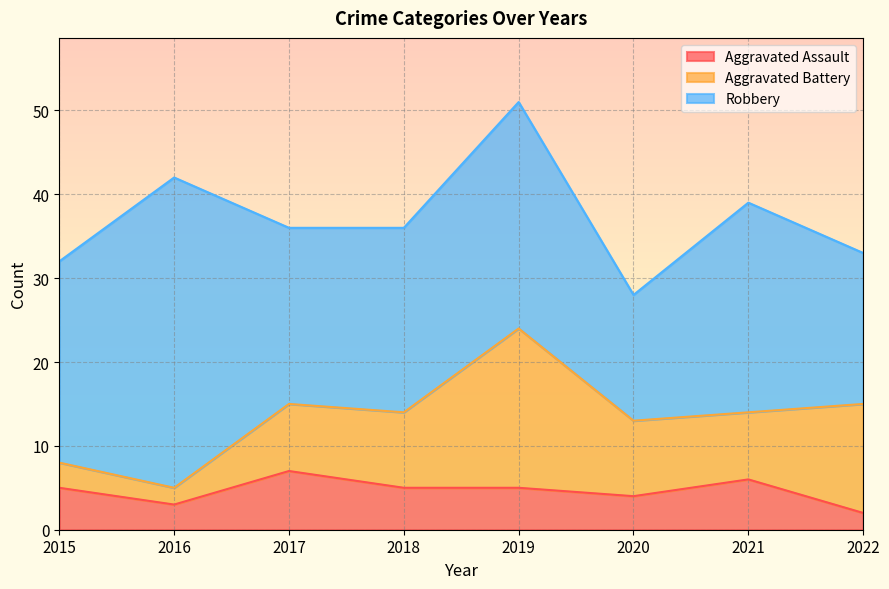

Is the value of Aggravated Assault at 2020 greater than the value of Robbery at 2017?

No